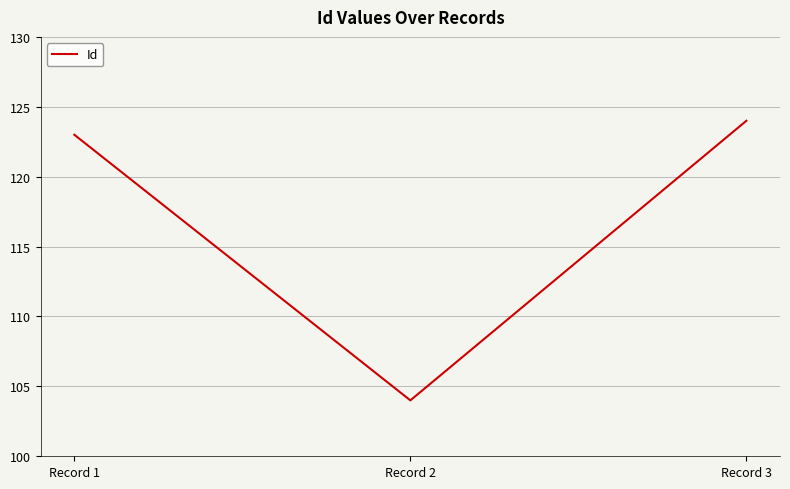

Read the value at Record 3, to the nearest 10.

120